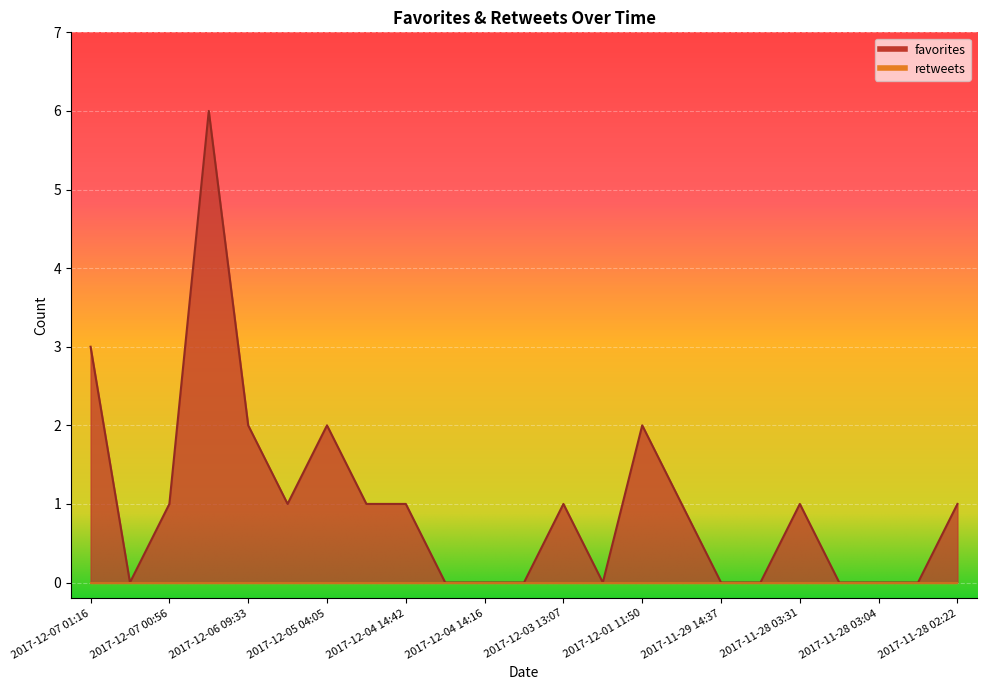

What is the ratio of the value at 2017-11-28 03:31 to the value at 2017-12-05 04:09?

1.0